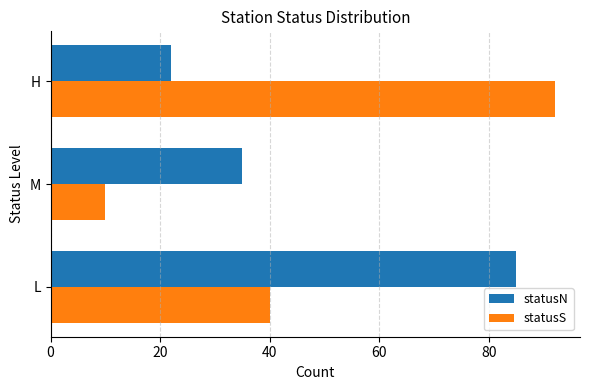

What is the approximate value of statusS at H, to the nearest 5?

90